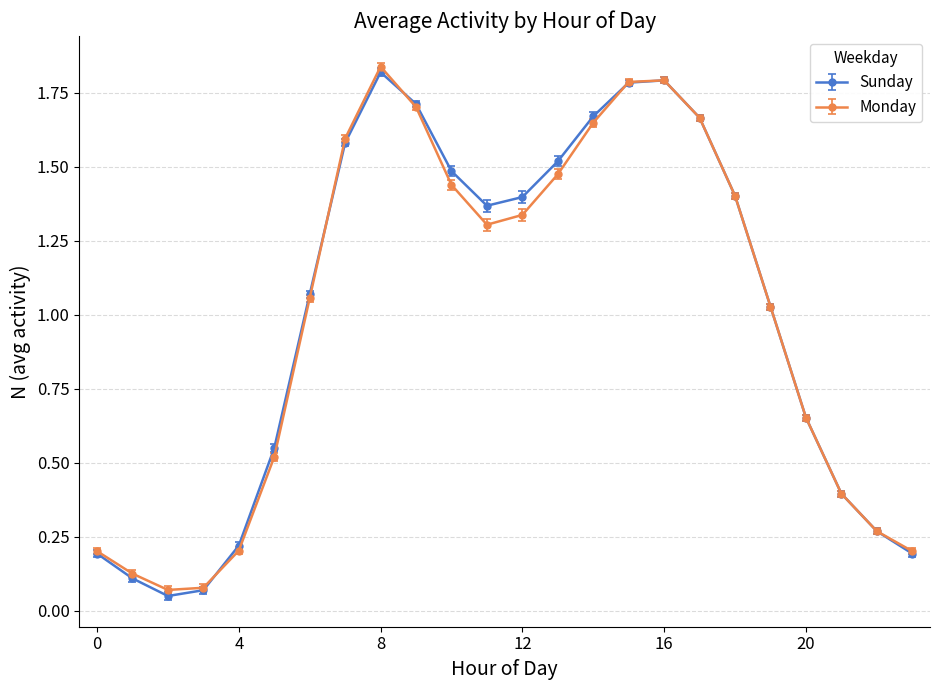

How many interior local valleys does the Sunday series have?

2